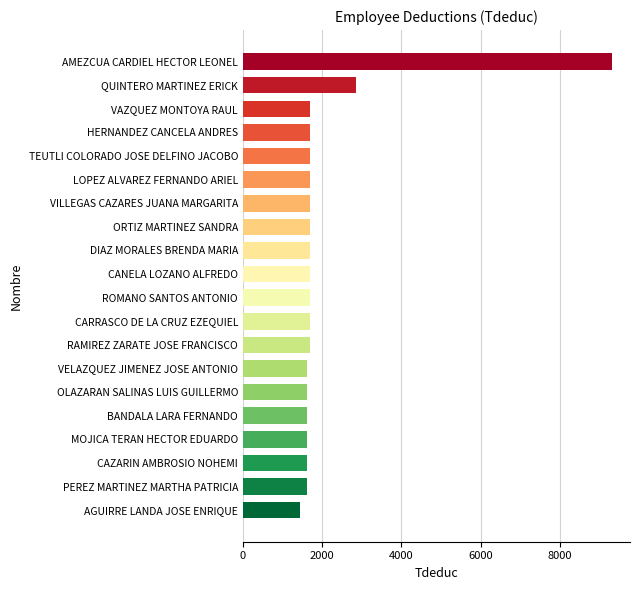

Where is the data nearest to the value 5367?

QUINTERO MARTINEZ ERICK